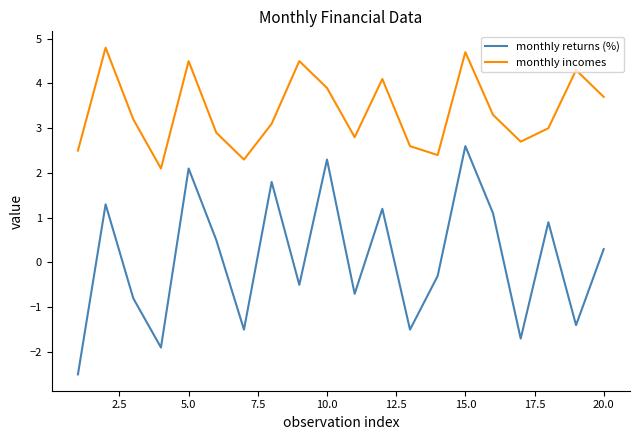

List the series in order of their peak value, highest first.

monthly incomes, monthly returns (%)